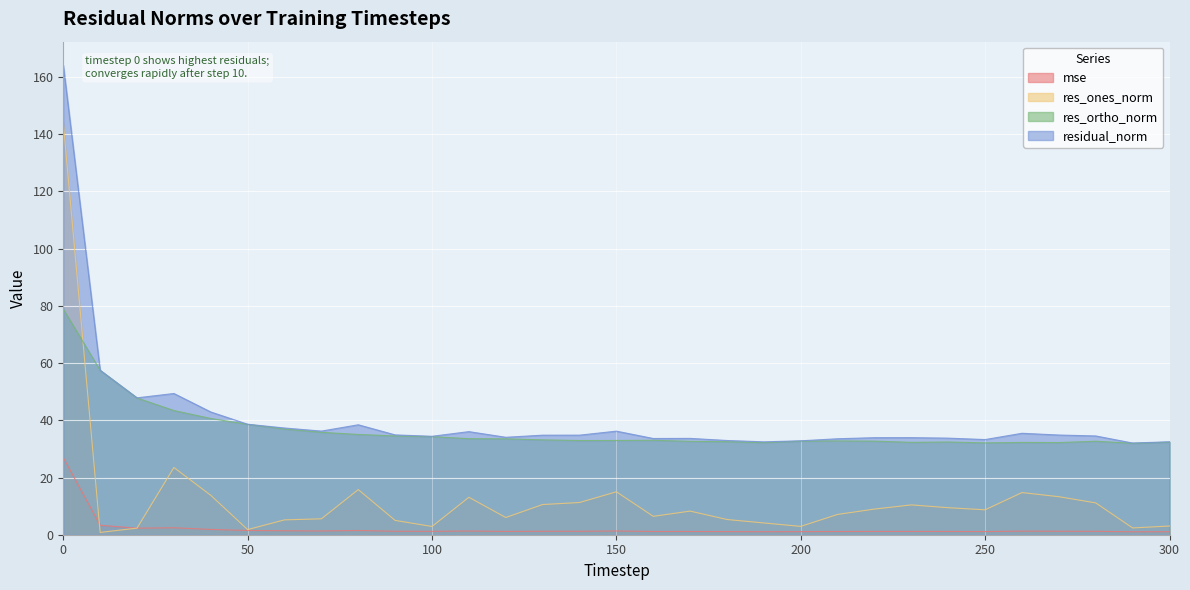

In residual_norm, how many points are lower than both neighbors (excluding endpoints)?

8